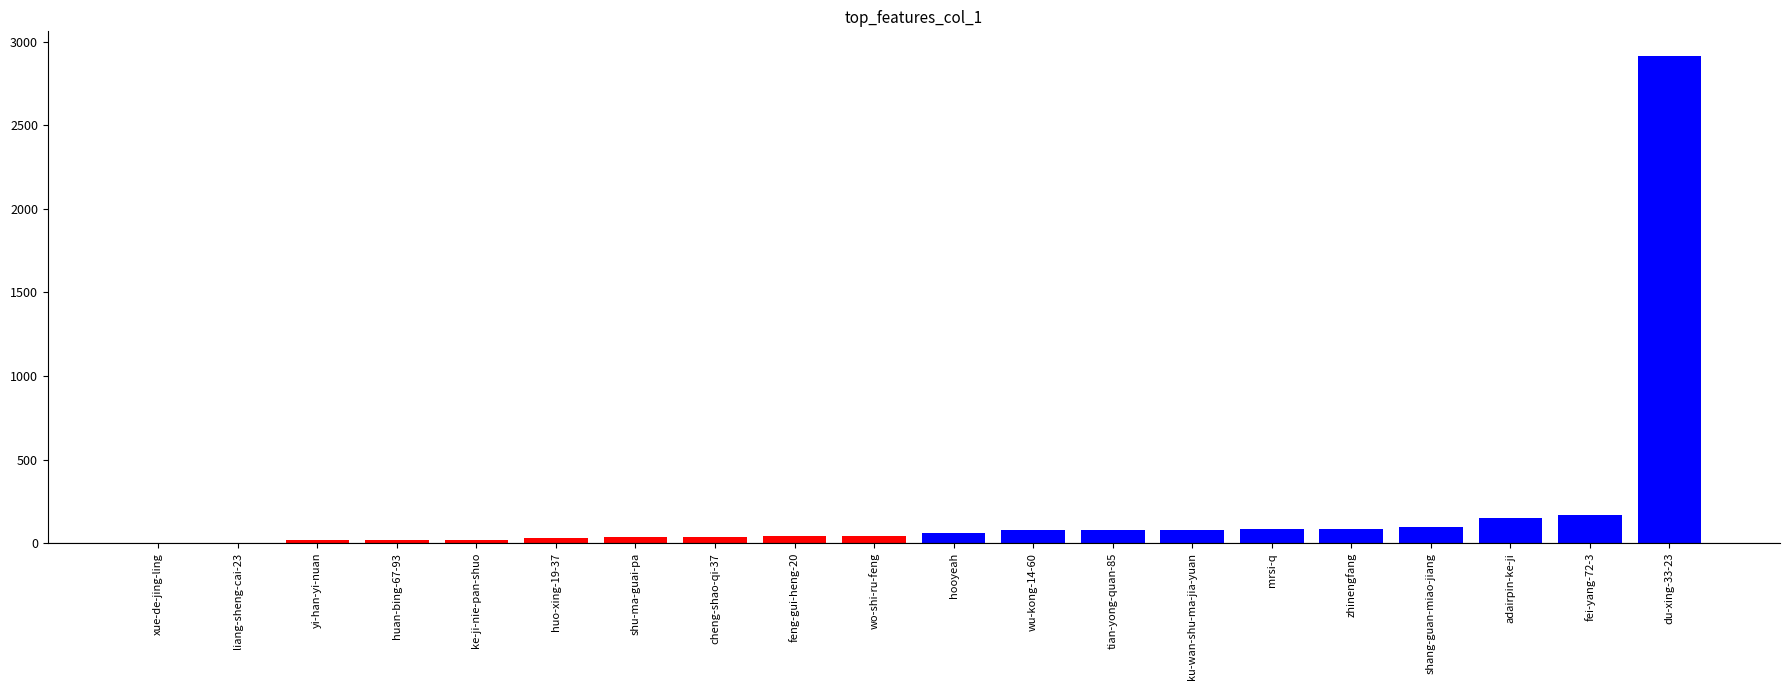

Reading left to right, extract all data points from this chart.

Below median: 1	2	18	19	20	32	37	40	45	46
Above median: 63	77	78	80	84	88	97	151	170	2916